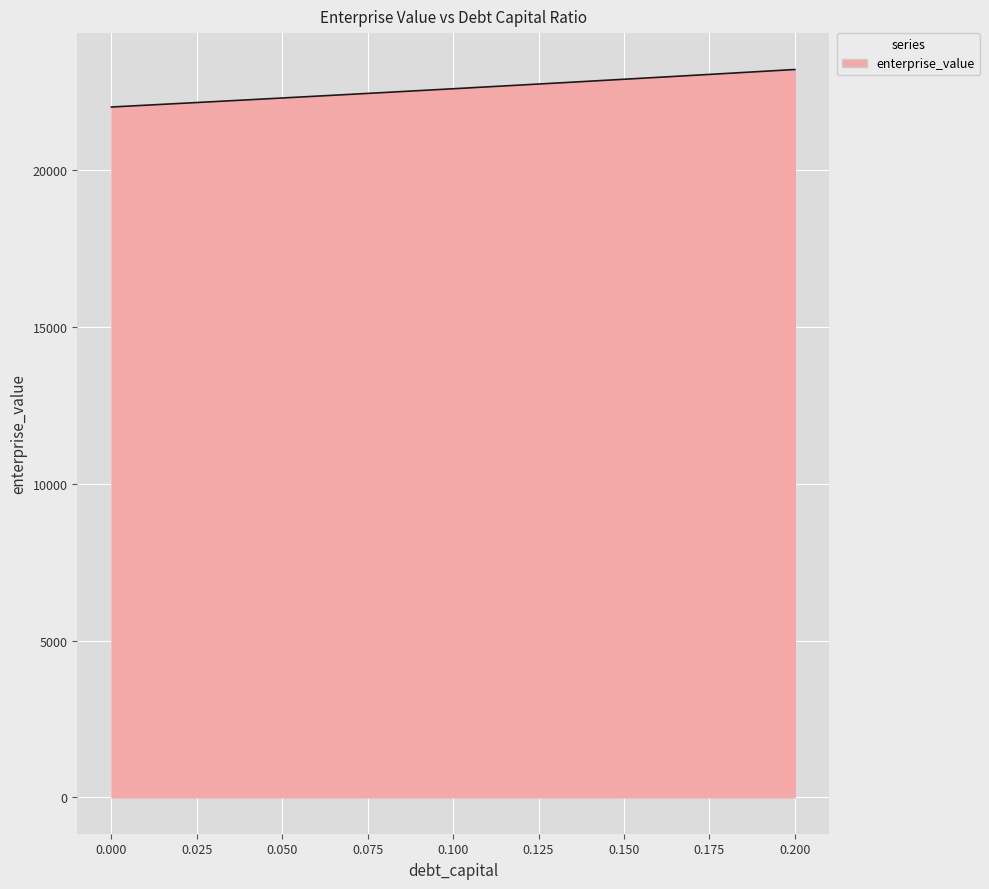

What is the difference between the maximum and minimum values?

1195.7